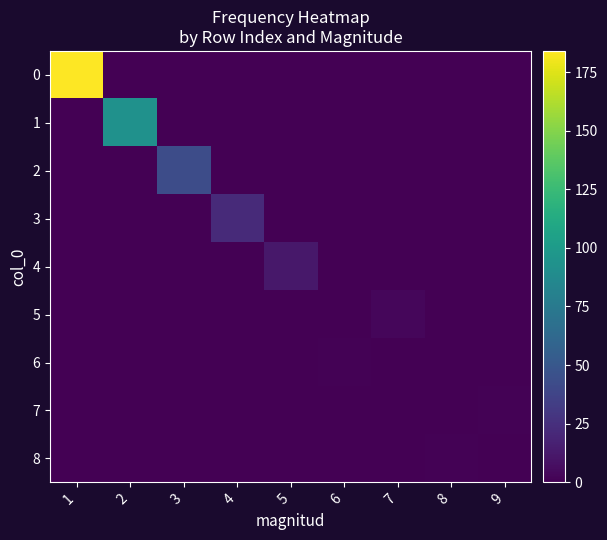

Between 3 and 1, which is larger?

1